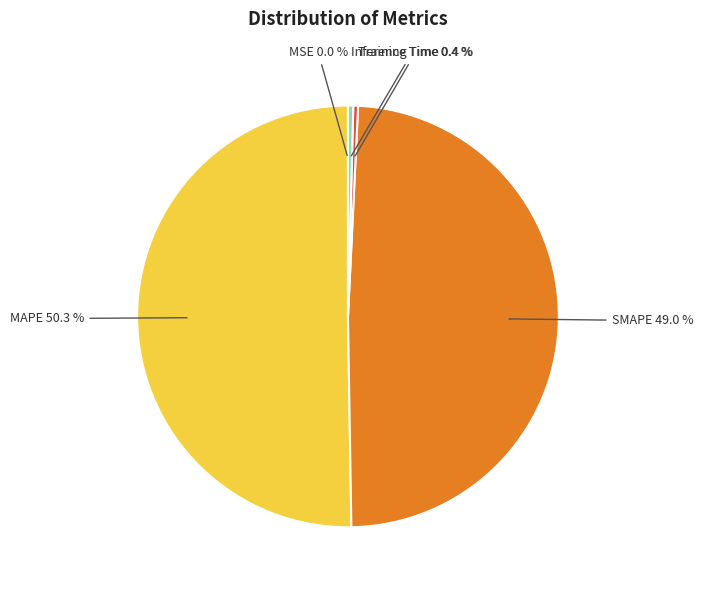

Which slice is the largest?

MAPE